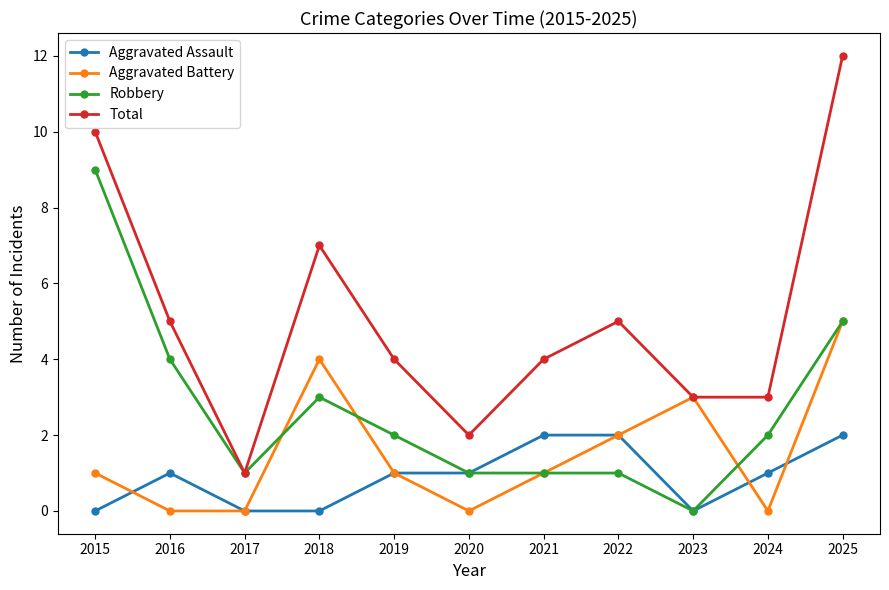

Does the chart display data point markers on the line(s)?

Yes